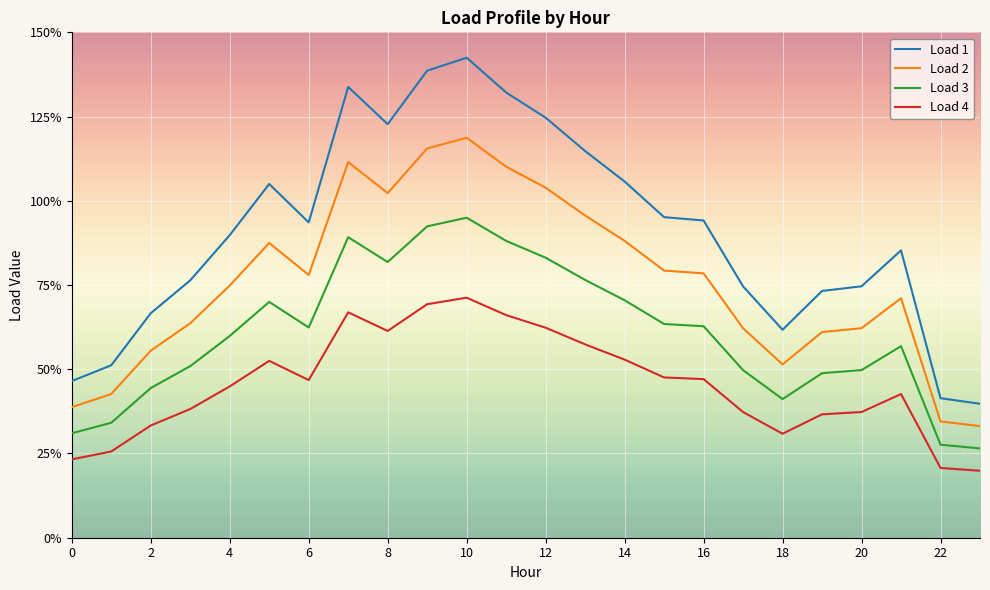

Rank the series by their average value, from lowest to highest.

Load 4, Load 3, Load 2, Load 1